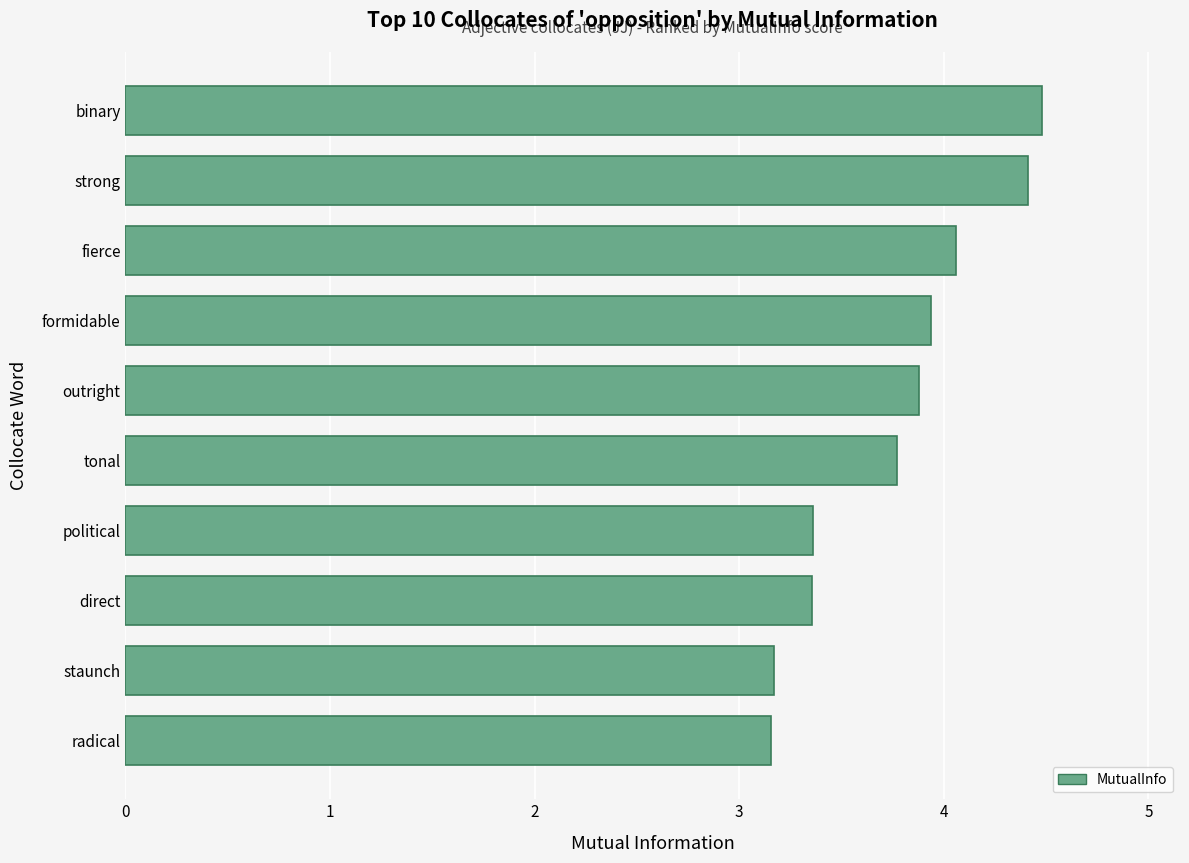

What is the greatest value displayed?

4.5